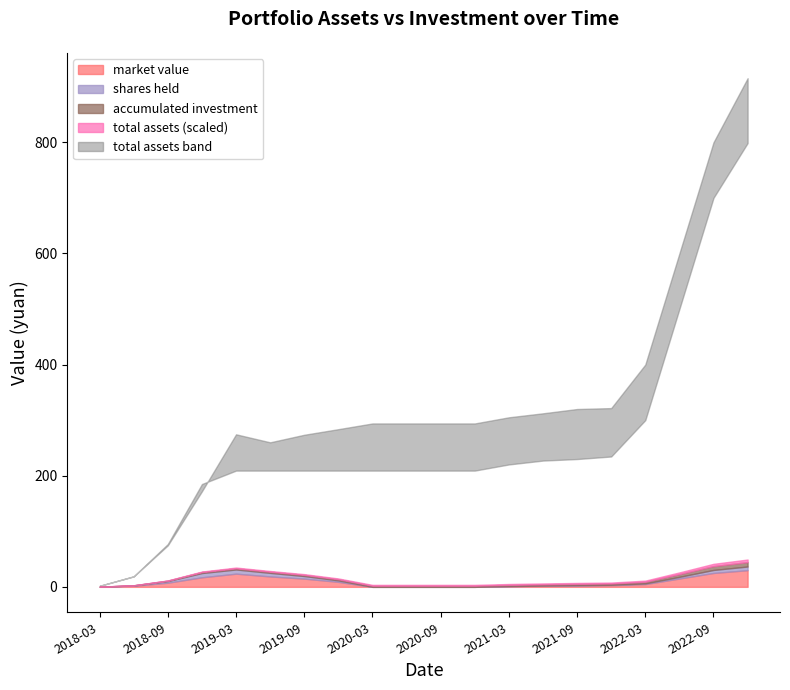

At how many categories does at least one series exceed 286?

12